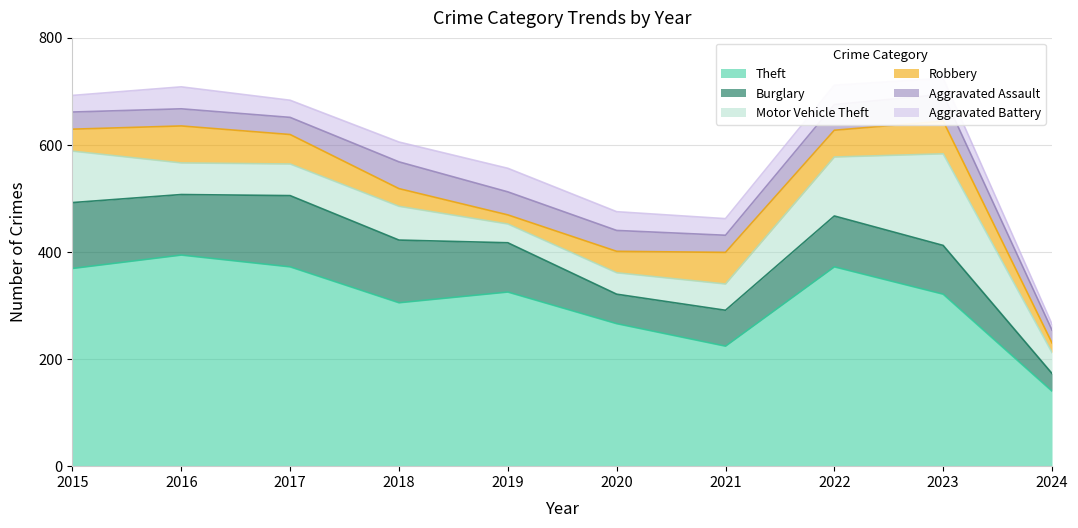

Rank the categories by Burglary value from lowest to highest.

2024, 2020, 2021, 2023, 2019, 2022, 2016, 2018, 2015, 2017